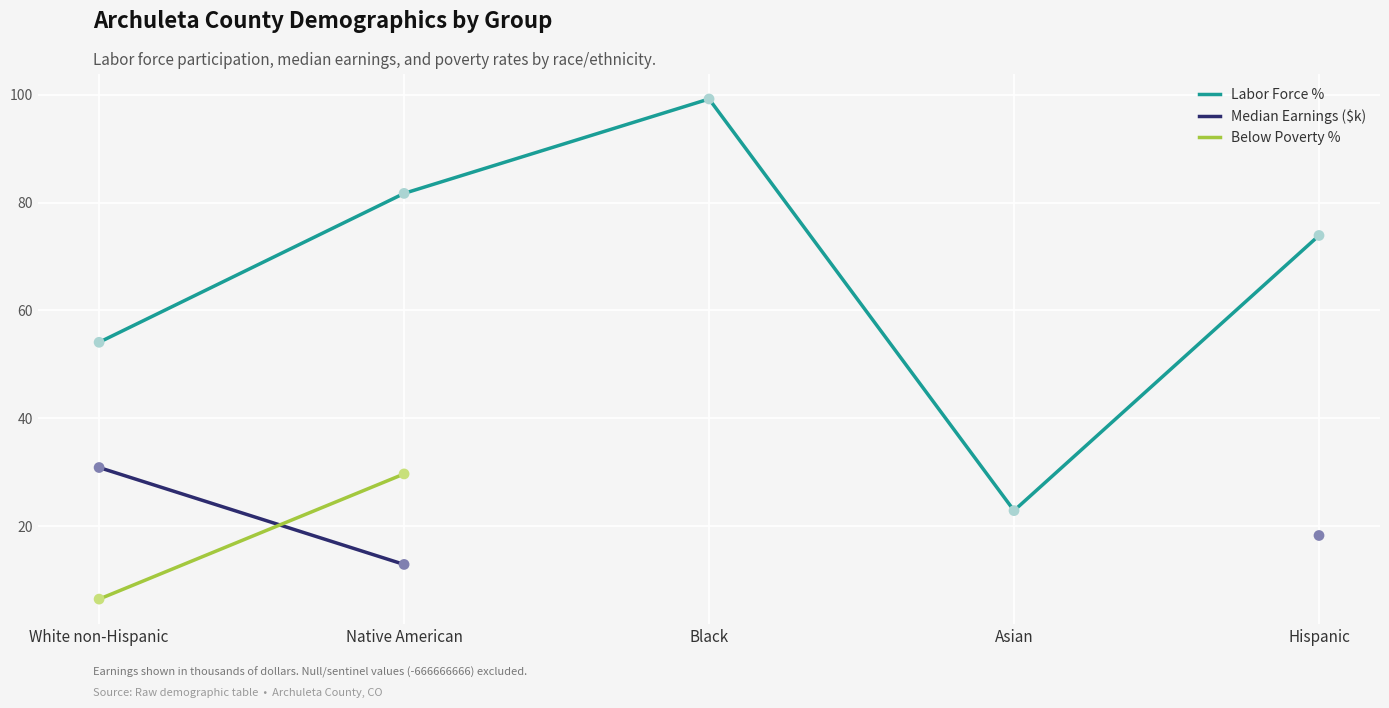

Which series contains the lowest Y value?

Below Poverty %